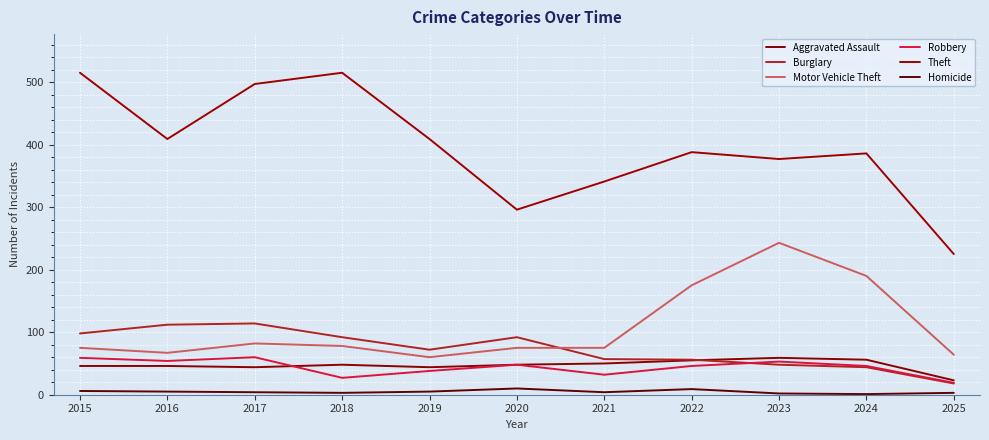

Reading left to right, transcribe all the data shown in this chart.

Aggravated Assault: 46	46	44	48	44	48	50	55	59	56	23
Burglary: 98	112	114	92	72	92	57	56	48	44	18
Motor Vehicle Theft: 75	67	82	78	60	75	75	175	243	190	64
Robbery: 59	54	60	27	38	48	32	46	53	46	19
Theft: 515	409	497	515	409	296	341	388	377	386	225
Homicide: 6	5	4	3	5	10	4	9	2	1	3